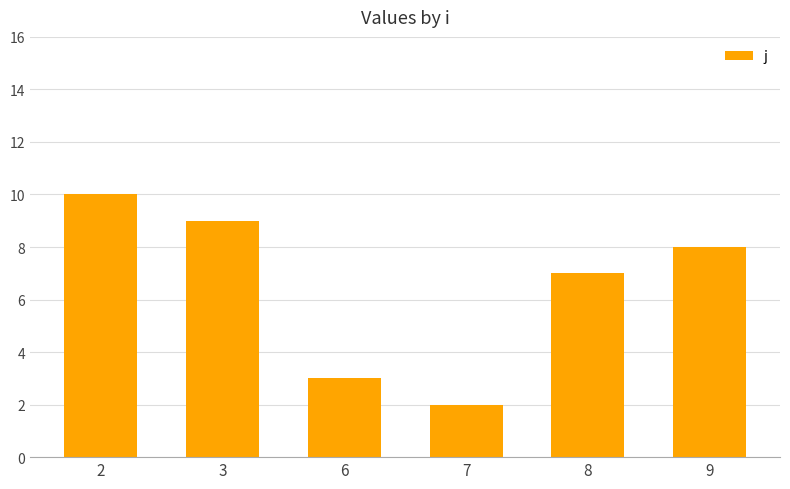

Reading right to left, extract all data points from this chart.

8	7	2	3	9	10